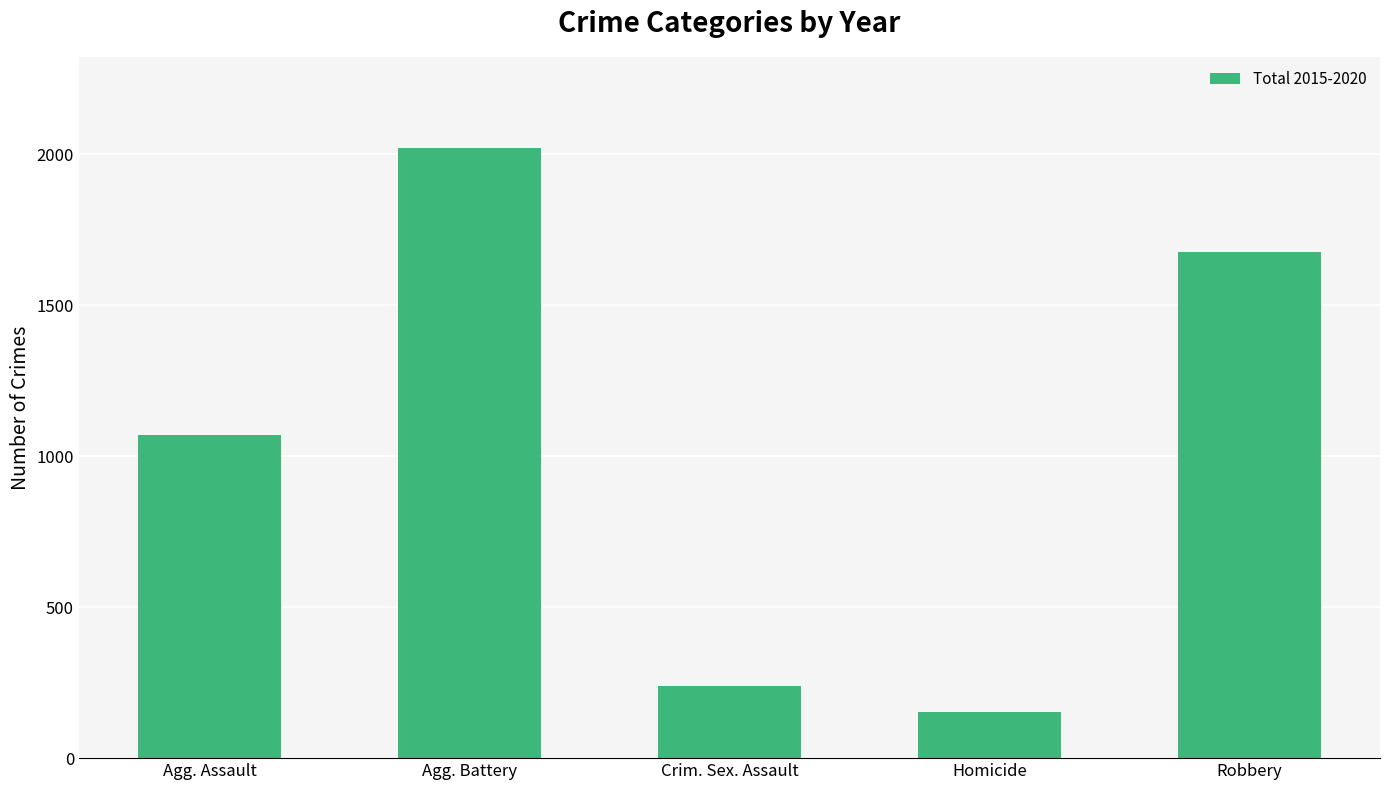

Reading left to right, transcribe all the data shown in this chart.

1071	2020	239	154	1676